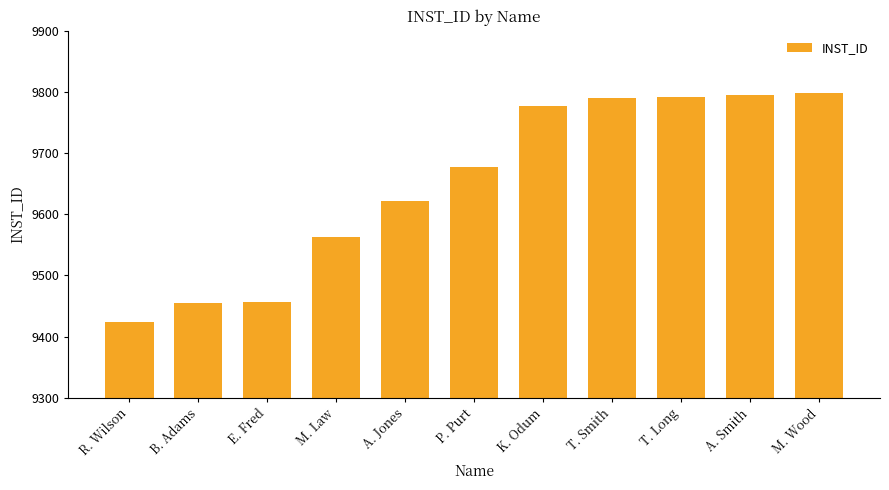

What is the approximate value at M. Wood, to the nearest 10?

9800